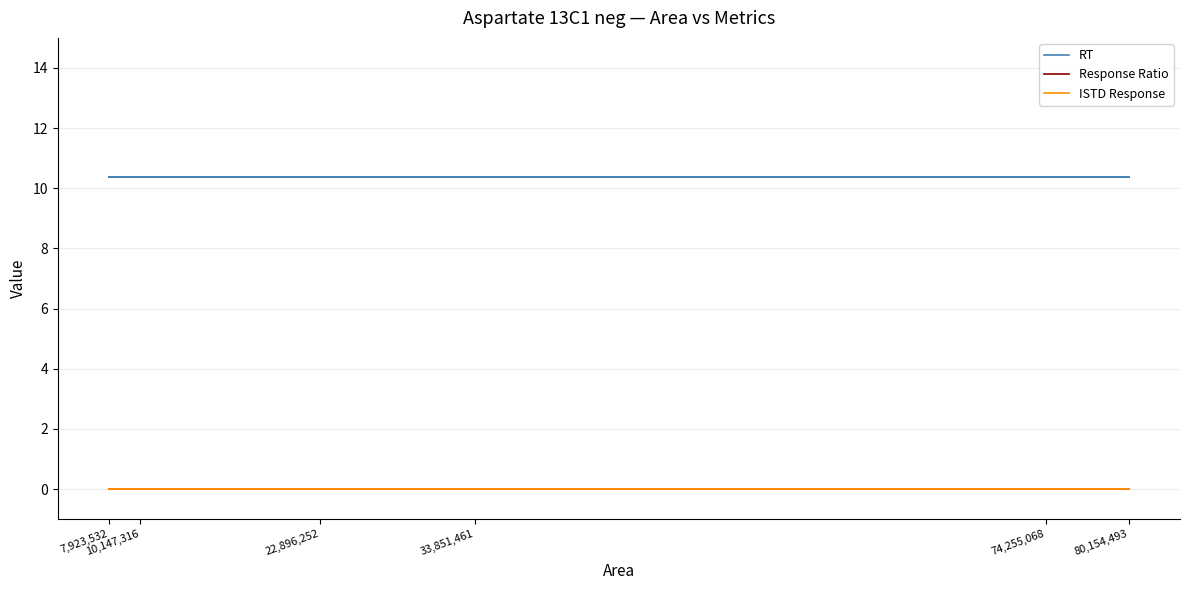

True or false: Response Ratio and RT cross at least once.

False